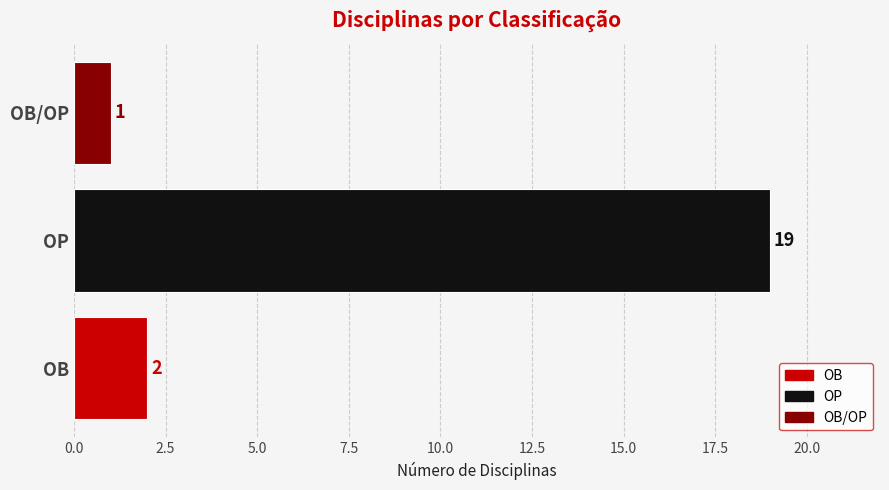

Between OB/OP and OB, which is larger?

OB